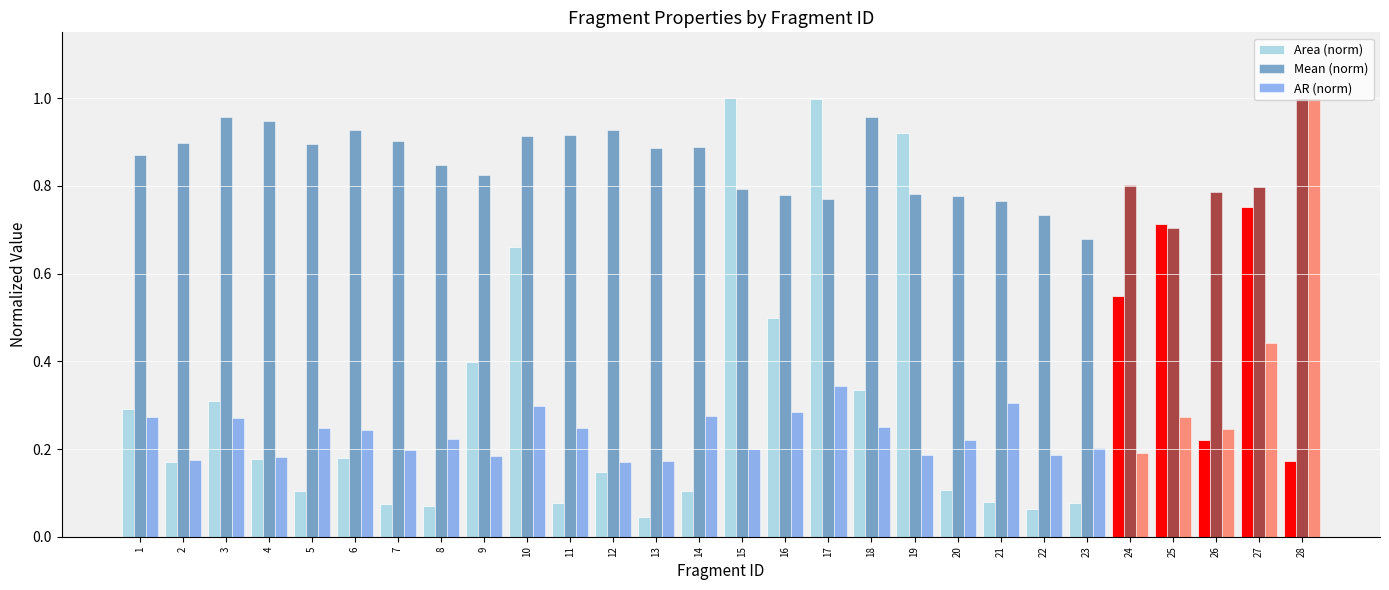

Count the AR (norm) values in the range 0 to 1.

28